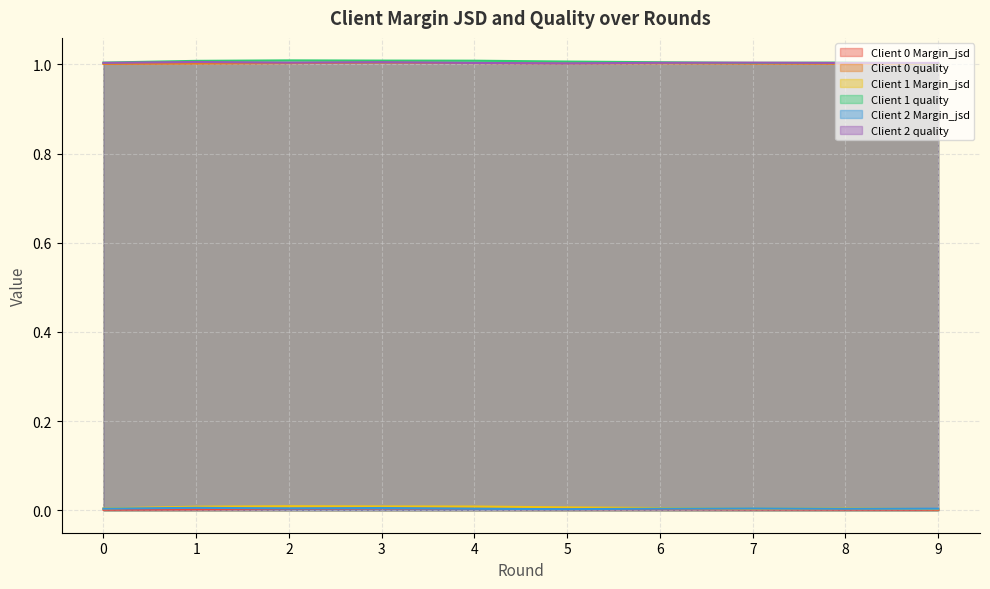

The Client 1 quality series shows 1.8 at 2. True or false?

False